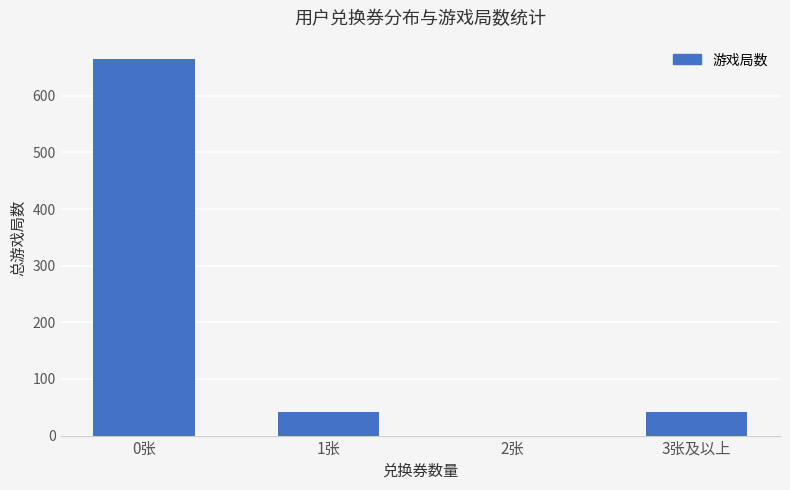

Which has a higher value, 0张 or 2张?

0张